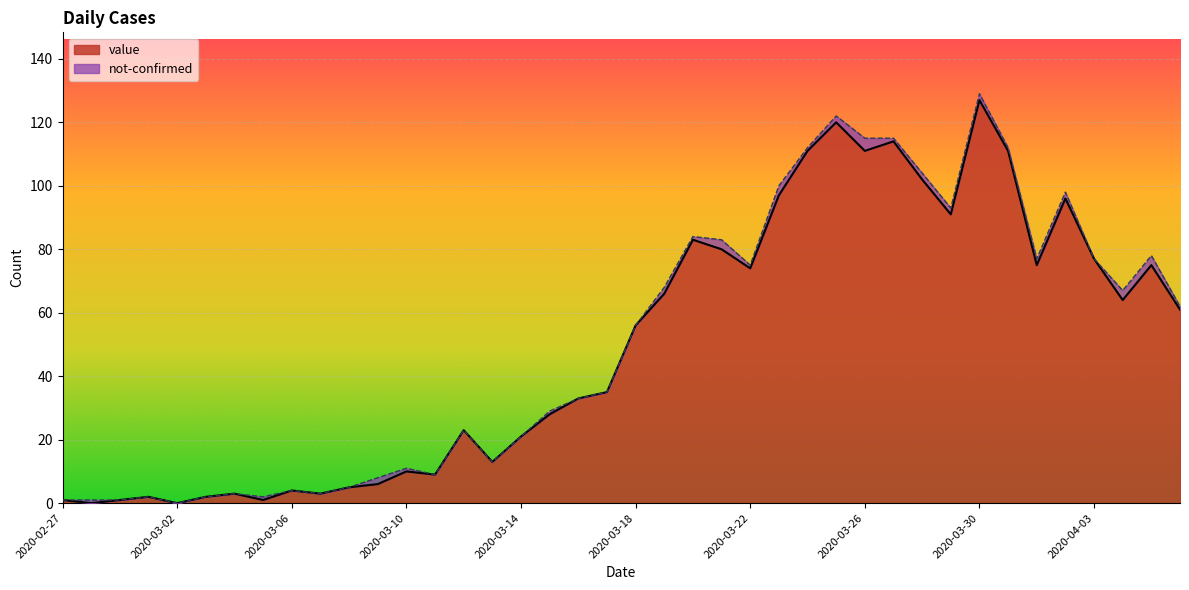

At which category does the data reach its first local valley?

2020-02-28